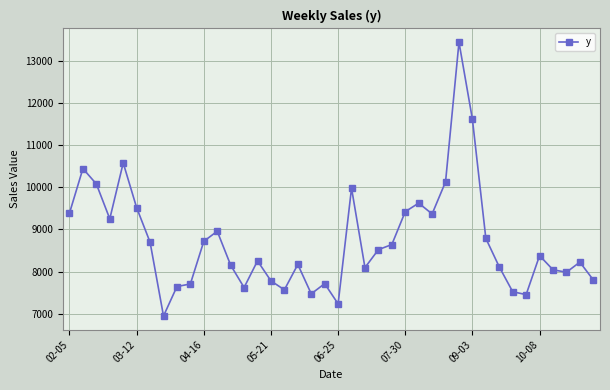

What is the minimum value shown in the chart?

6945.2